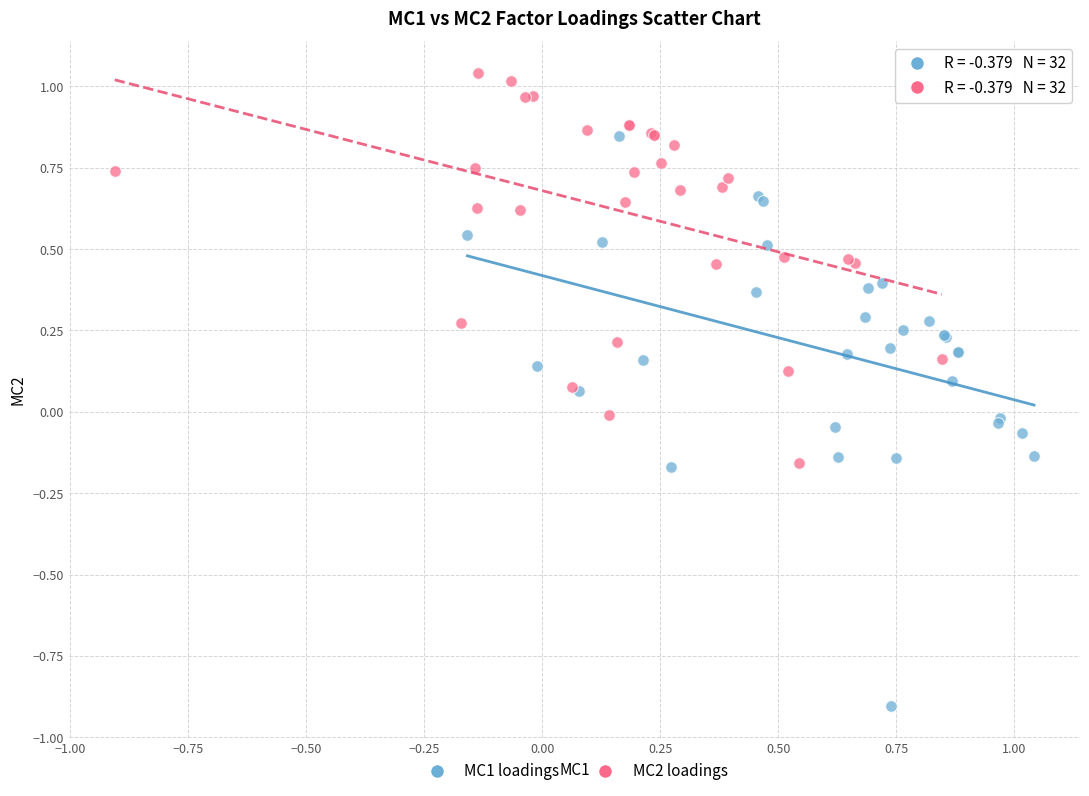

Which series has the largest Y range (max minus min)?

MC1 loadings